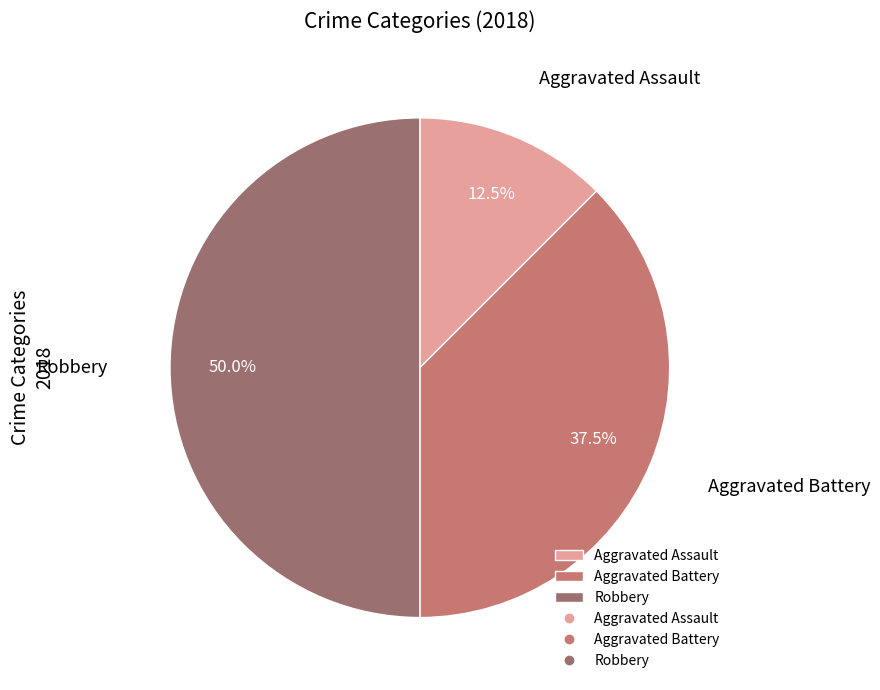

What portion of the pie excludes Aggravated Assault?

87.5%